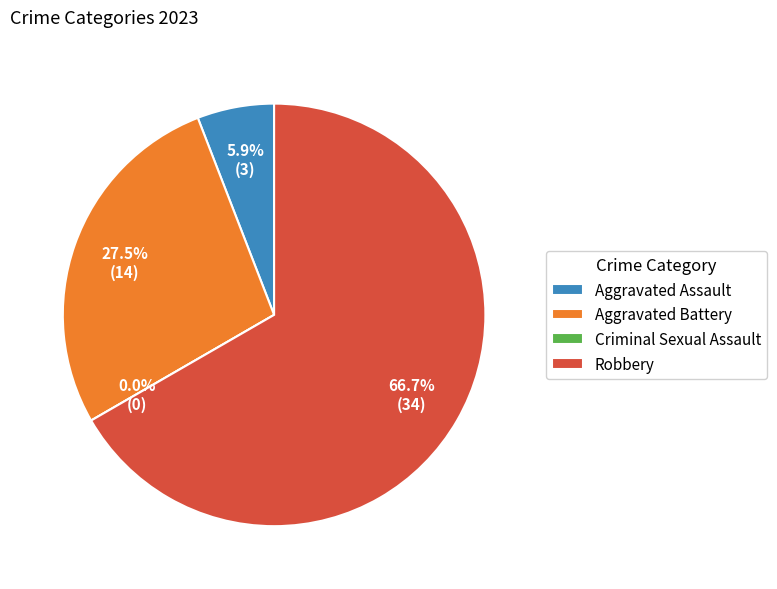

What is the ratio of the value at Robbery to the value at Aggravated Battery?

2.4